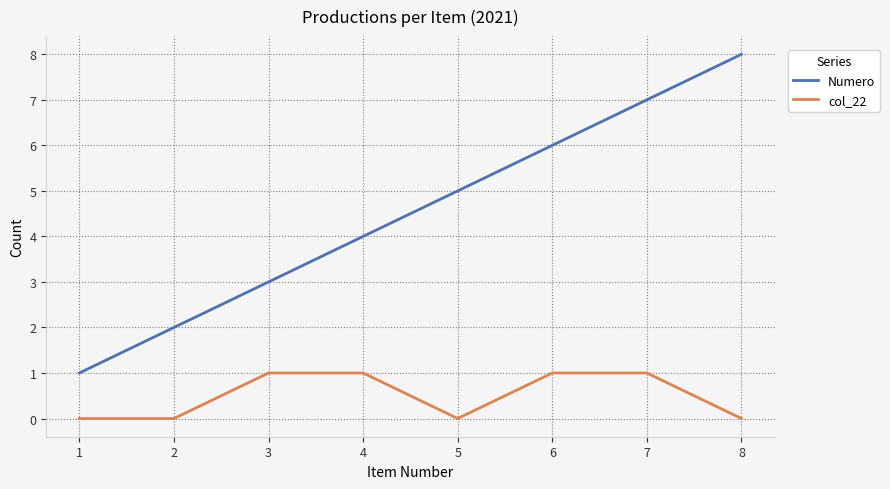

Is the value of Numero at 7 greater than the value of col_22 at 8?

Yes